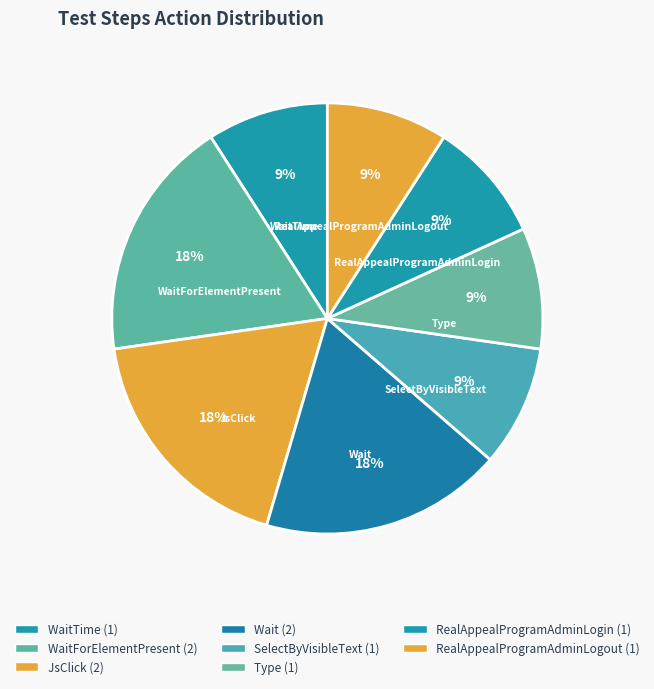

To the nearest percent, what is the combined percentage of WaitTime and WaitForElementPresent?

27%